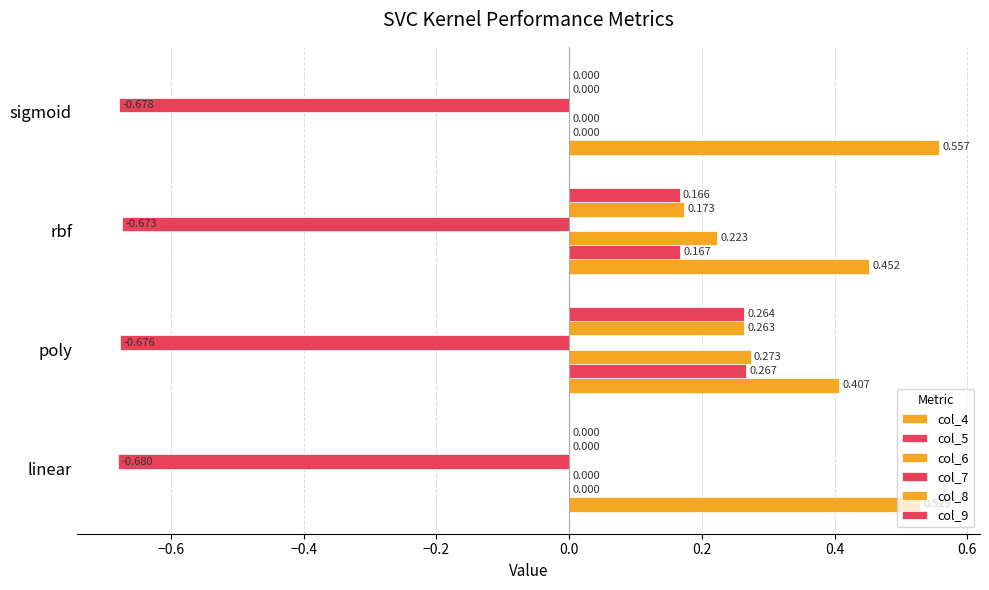

Count the number of categories in the chart.

4